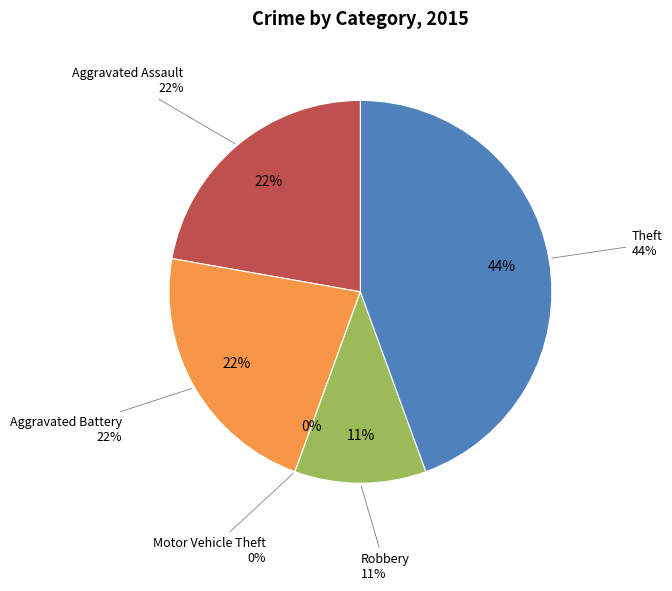

How many slices are in this pie chart?

5